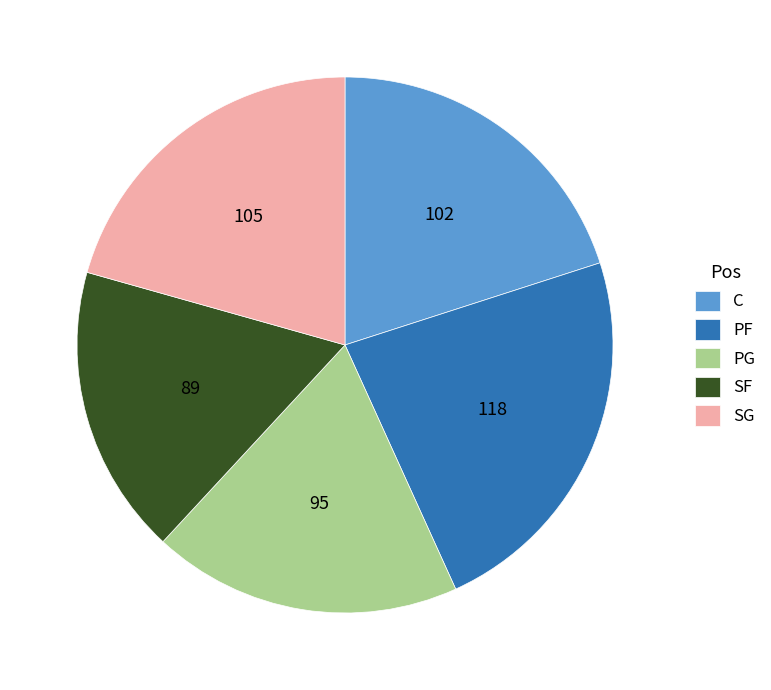

True or false: SG accounts for 35% of the total.

False